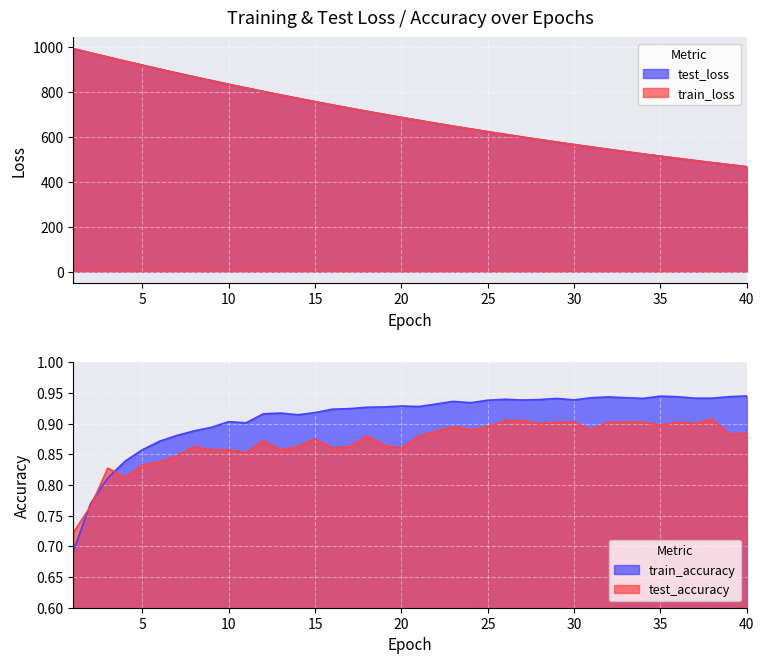

What are all the series names shown in the legend?

test_loss, train_loss, train_accuracy, test_accuracy